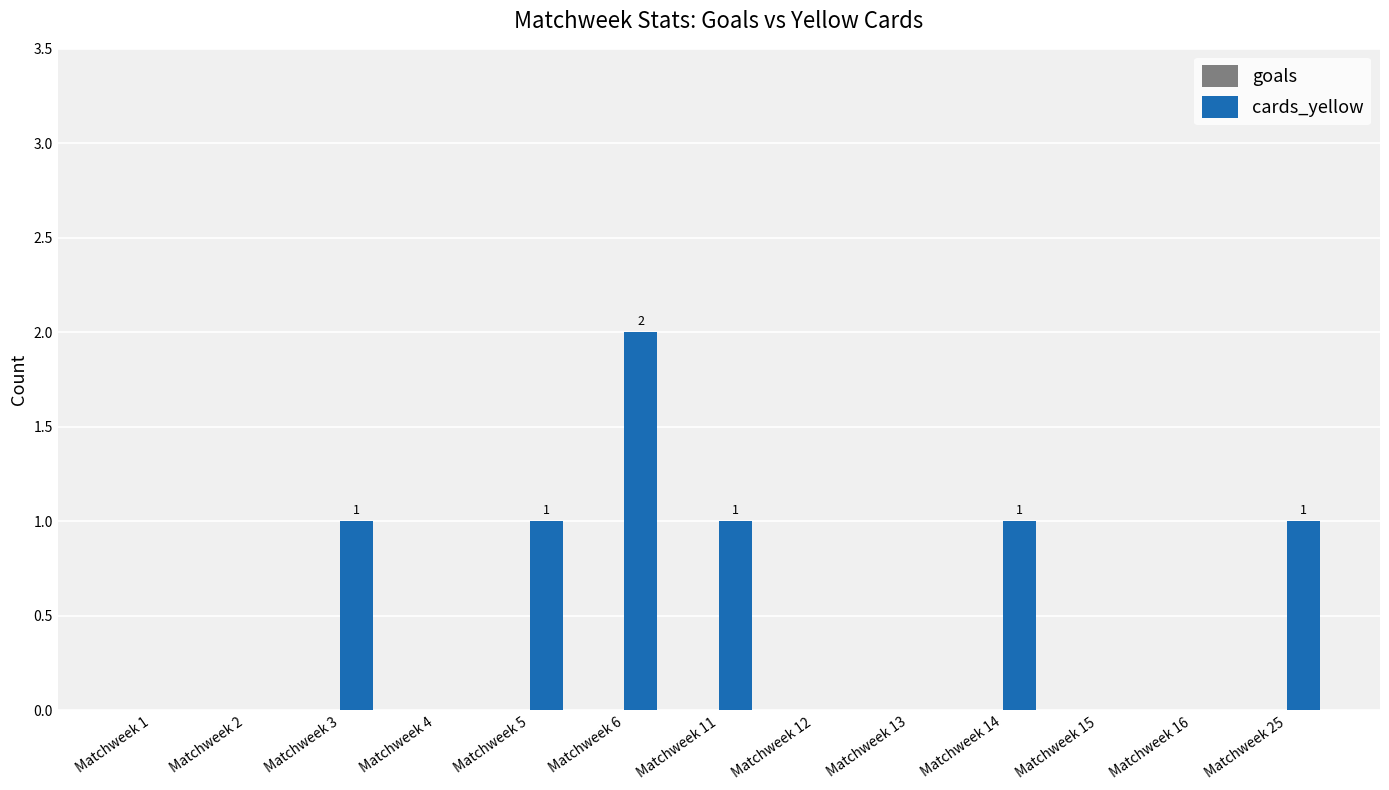

At which category does the chart reach its peak across all series?

Matchweek 6